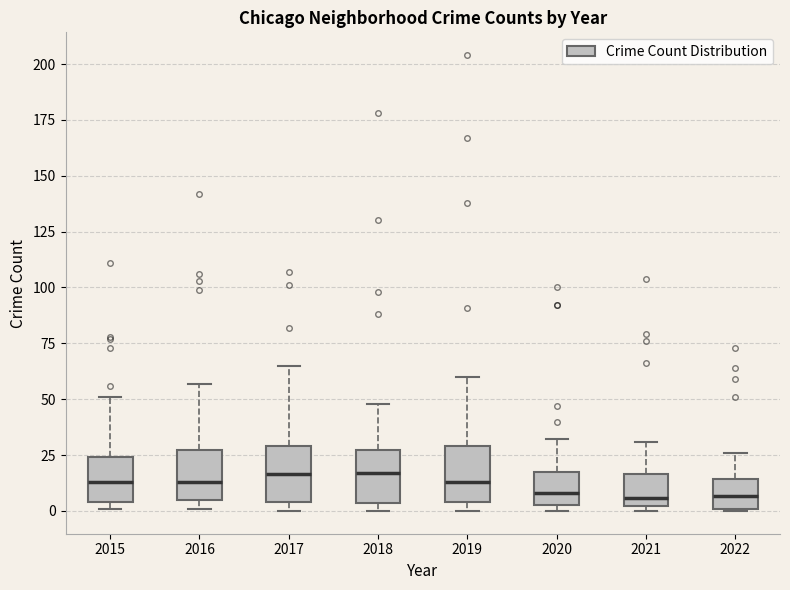

Where does the median line of the box at x = 2015 sit on the y-axis? The values are not printed on the chart, so give them approximately, as read against the axis.

15